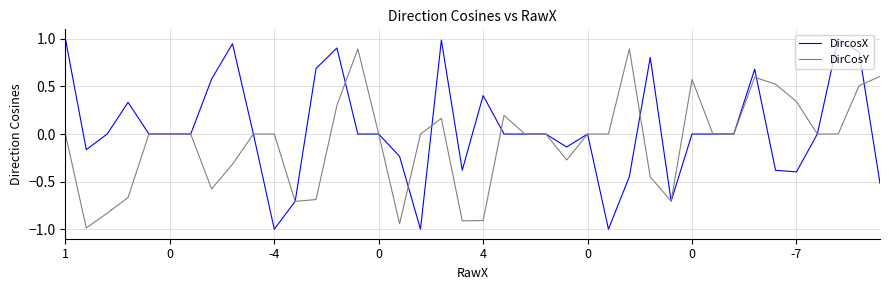

What are all the series names shown in the legend?

DircosX, DirCosY